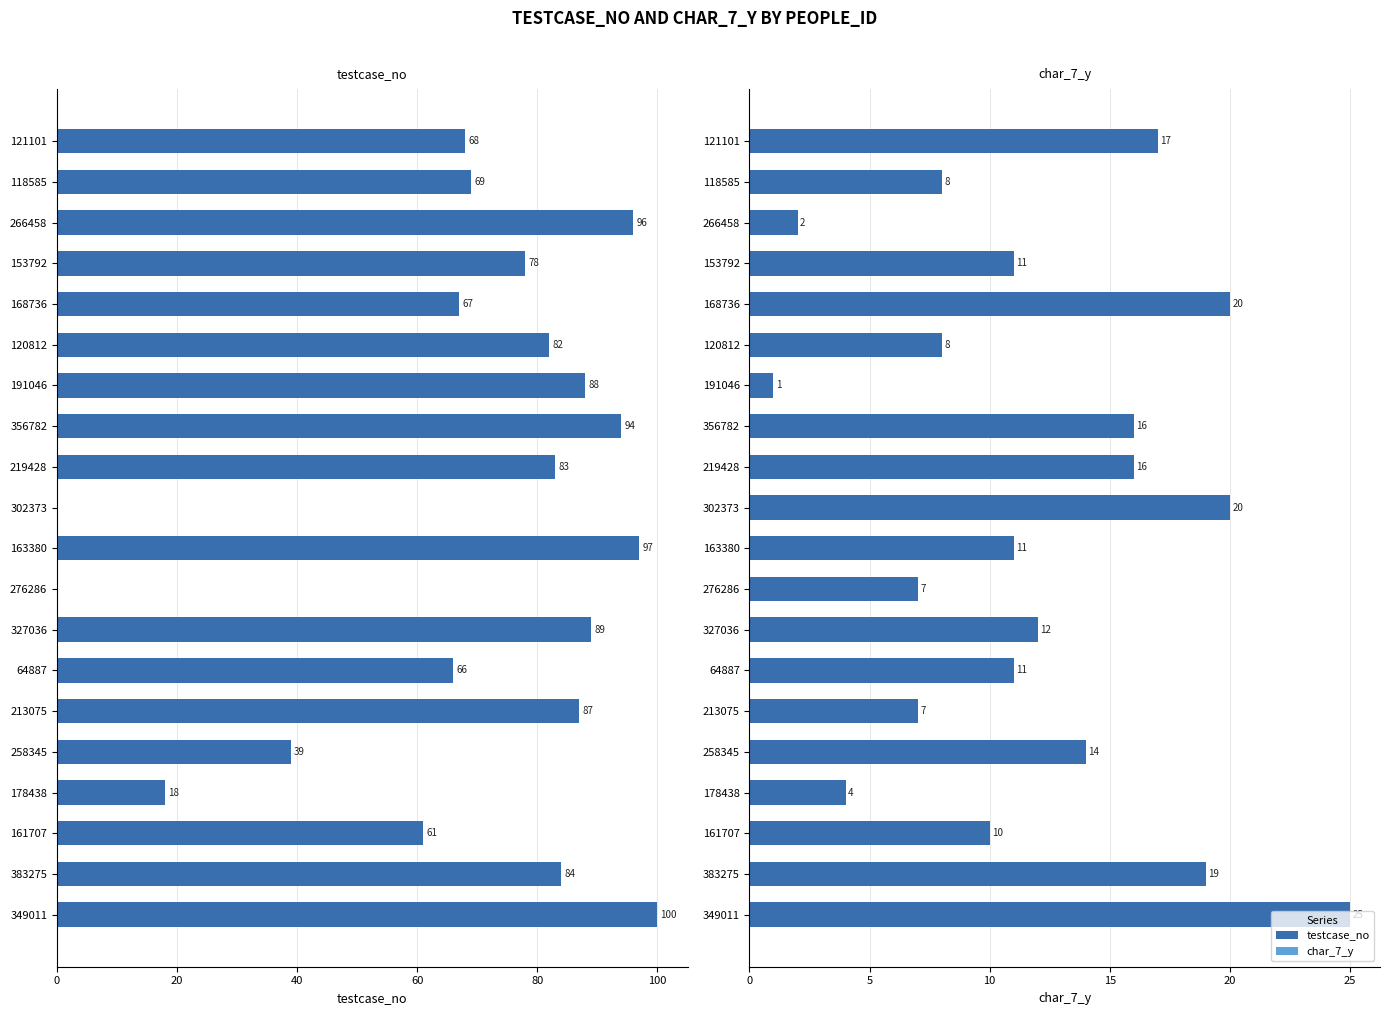

How many values in the testcase_no series are below 82?

10